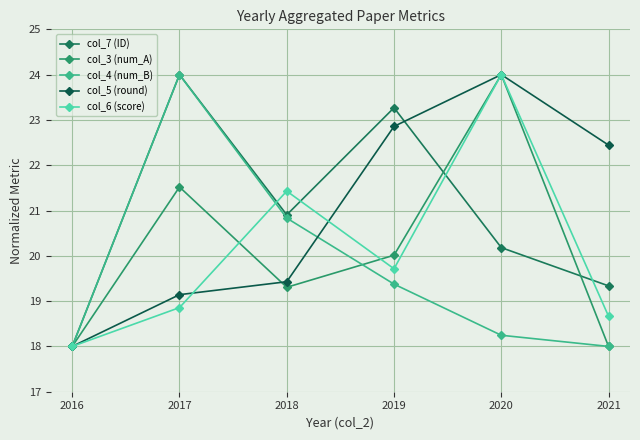

Rank the series by their maximum value, from lowest to highest.

col_7 (ID), col_3 (num_A), col_4 (num_B), col_5 (round), col_6 (score)